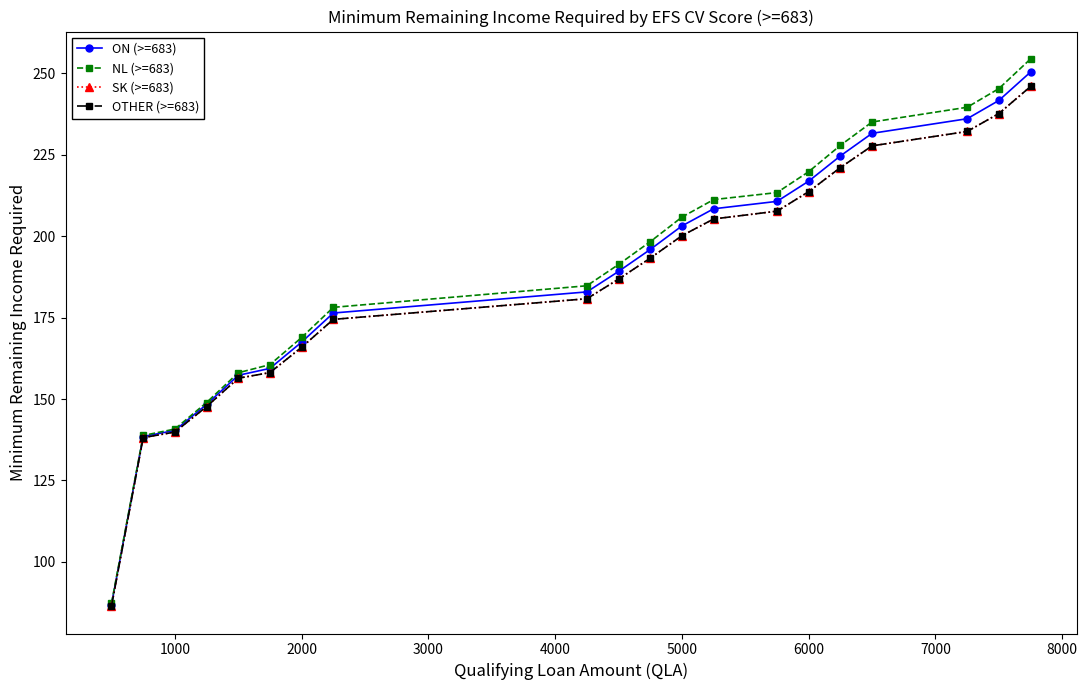

Reading left to right, extract all data points from this chart.

ON (>=683): 86.9	138.5	140.4	148.3	157.3	159.4	167.5	176.4	182.9	189.2	195.9	203.1	208.4	210.7	216.9	224.6	231.6	236.0	241.6	250.4
NL (>=683): 87.3	138.8	140.8	148.9	158.1	160.5	168.9	178.1	184.8	191.3	198.3	205.8	211.2	213.4	219.8	227.9	235.0	239.5	245.3	254.4
SK (>=683): 86.4	138.1	139.9	147.7	156.4	158.1	165.9	174.4	180.8	186.8	193.2	200.1	205.3	207.7	213.6	221.0	227.7	232.1	237.6	245.9
OTHER (>=683): 86.4	138.1	139.9	147.7	156.4	158.1	165.9	174.4	180.8	186.8	193.2	200.1	205.3	207.7	213.6	221.0	227.7	232.1	237.6	245.9